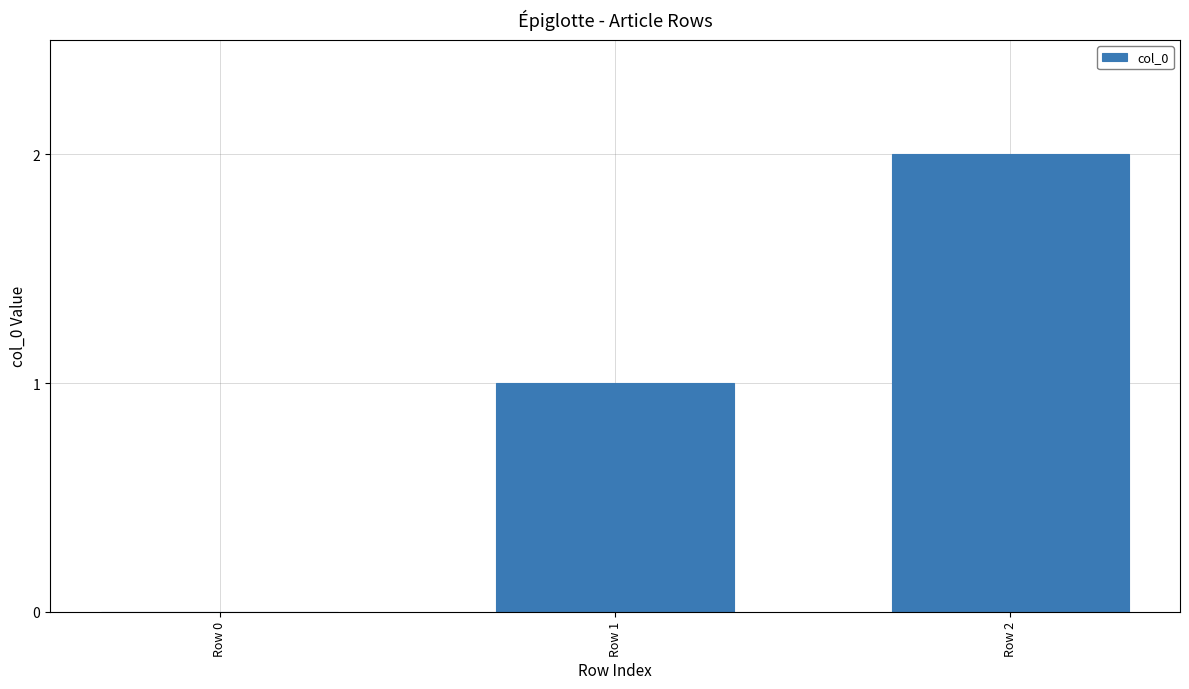

Which label corresponds to the largest value in the chart?

Row 2